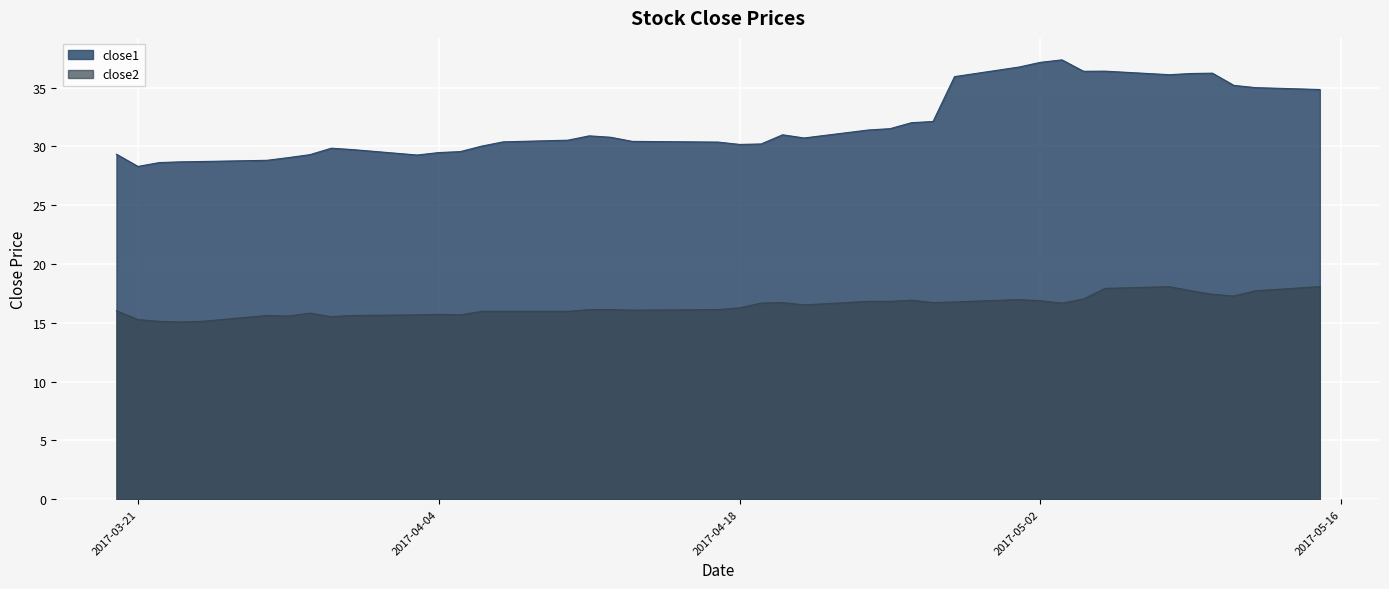

True or false: close2 and close1 cross at least once.

False